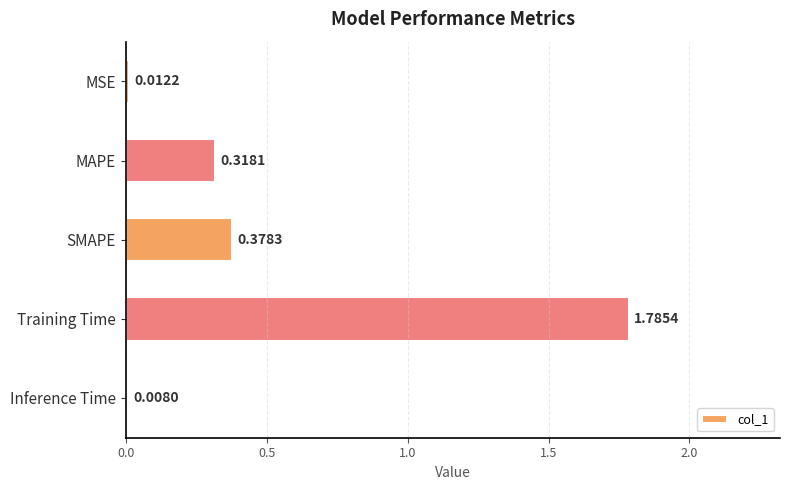

Which category has the highest value across all series?

Training Time